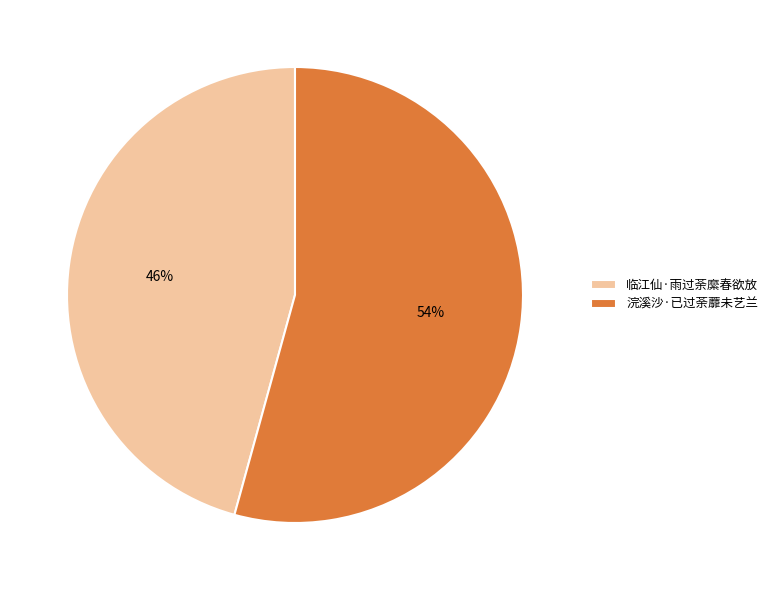

The 临江仙·雨过荼縻春欲放 slice represents 46% of the pie. True or false?

True